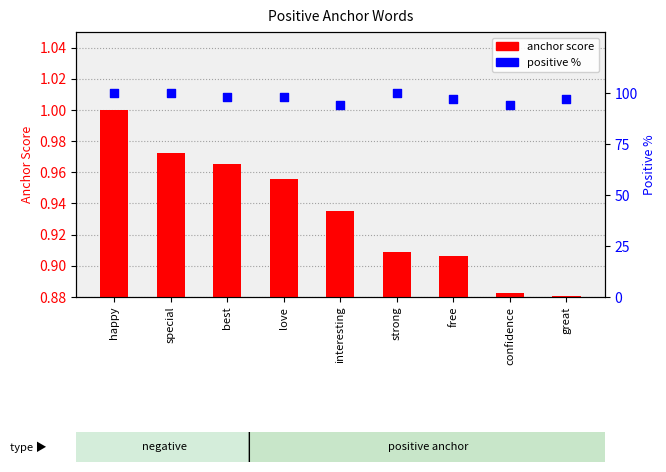

Which series reaches the maximum Y coordinate?

positive %